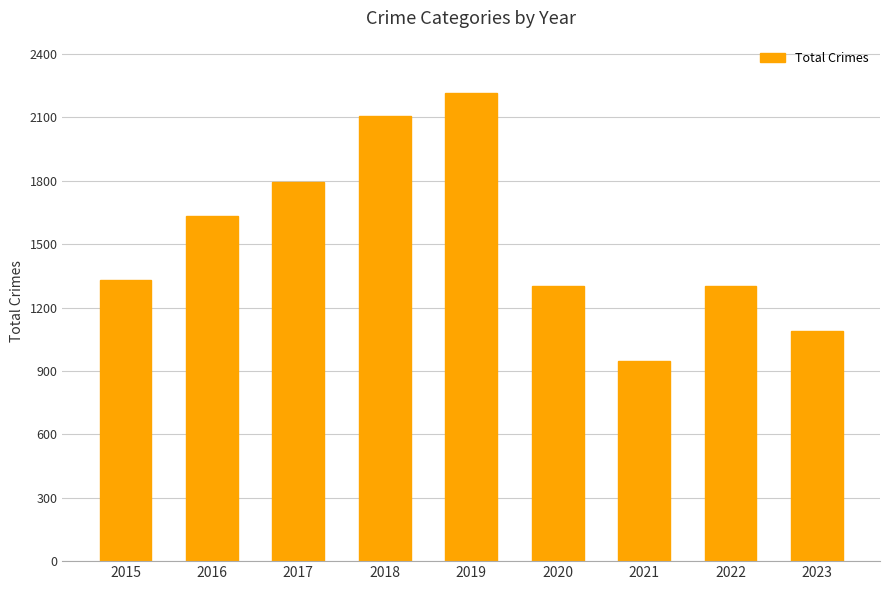

What is the value of the 8th bar from the left?

1300